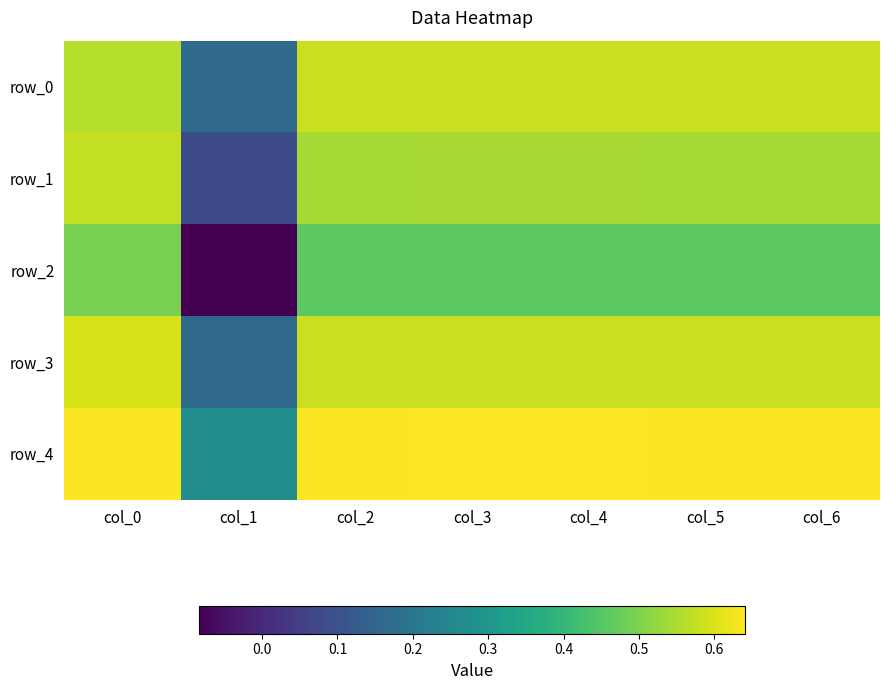

What is the maximum value shown in the chart?

0.6